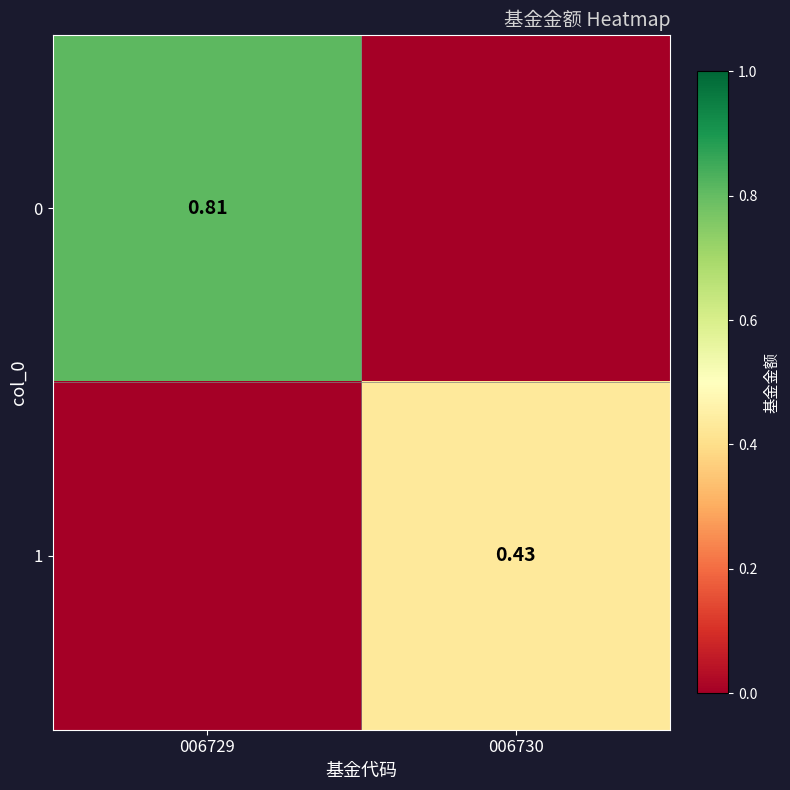

What is the average value of the 0 series?

0.4